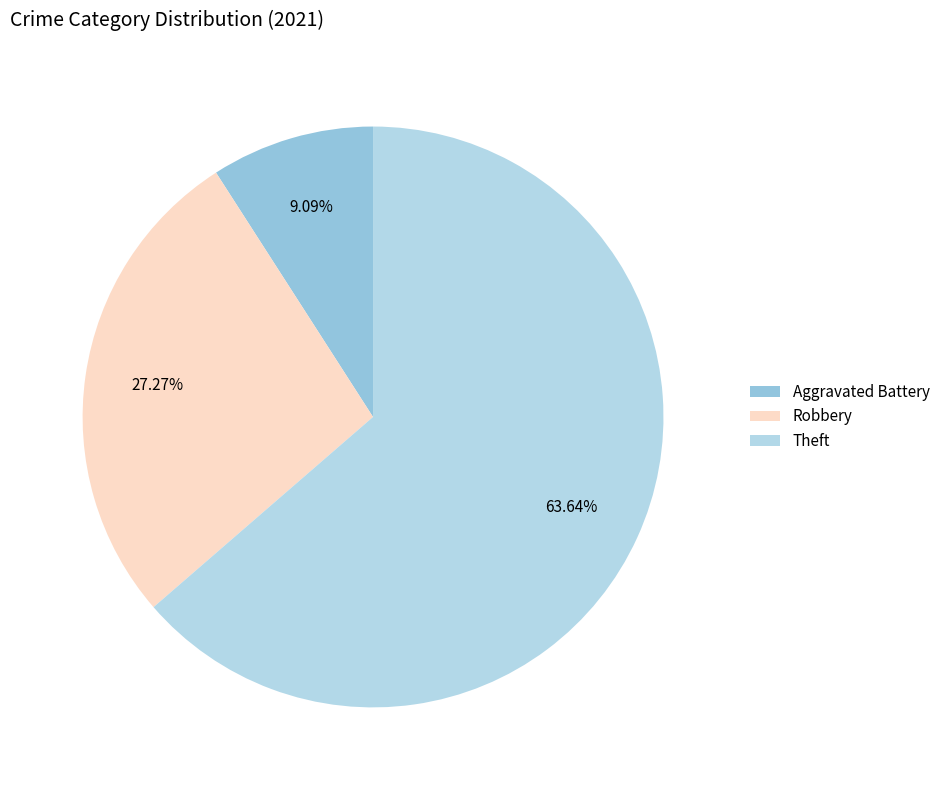

To the nearest percent, what percentage of the pie is Robbery?

27%